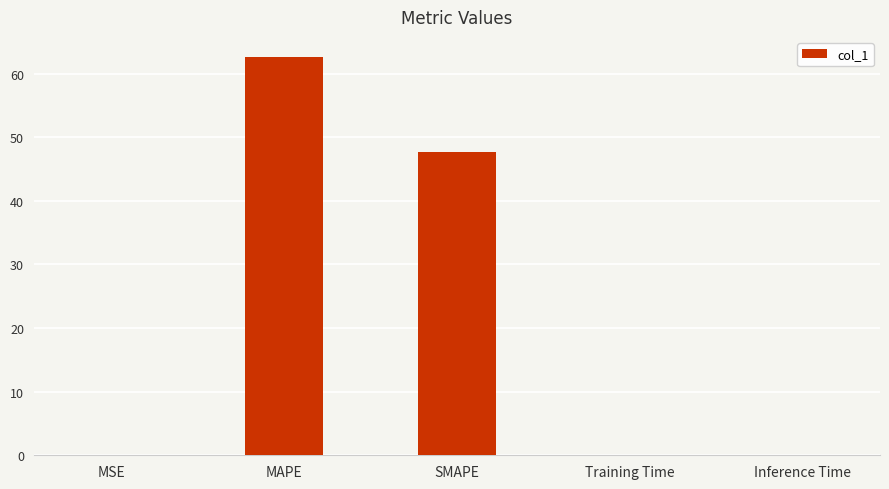

Which has a higher value, SMAPE or MSE?

SMAPE